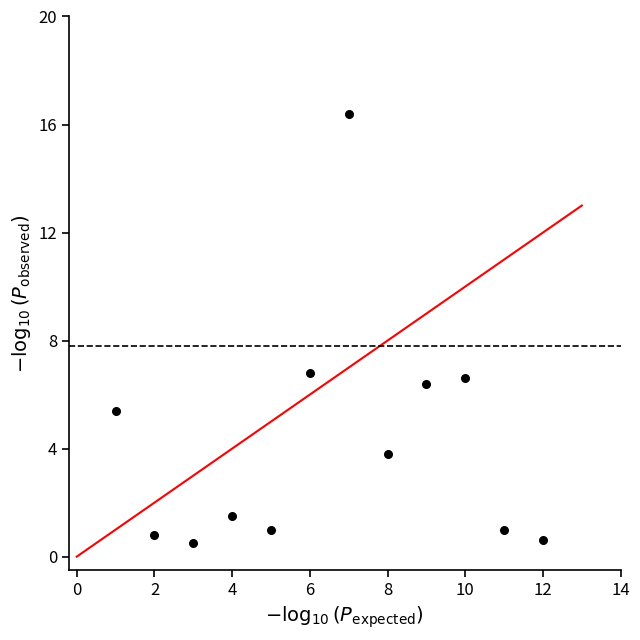

What is the average Y value?

4.2